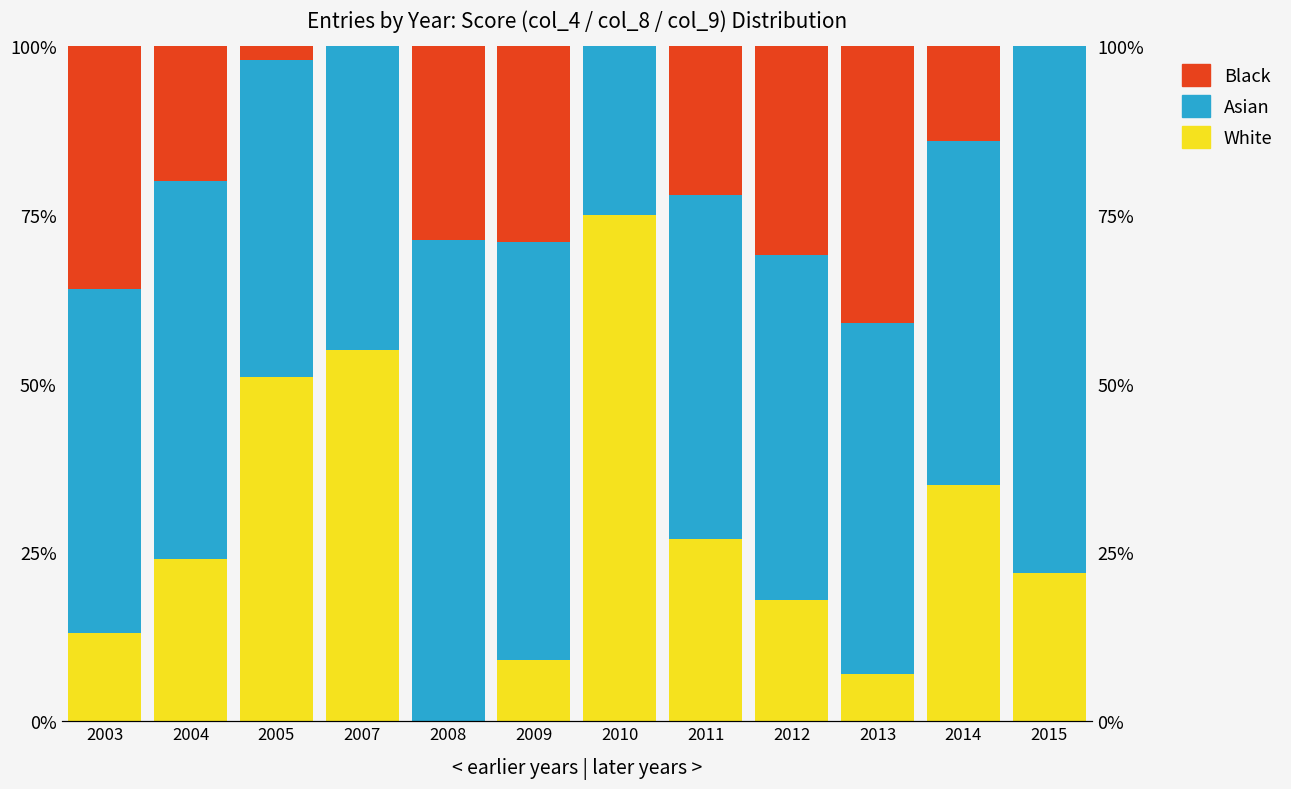

Which series has the largest range (max minus min)?

White